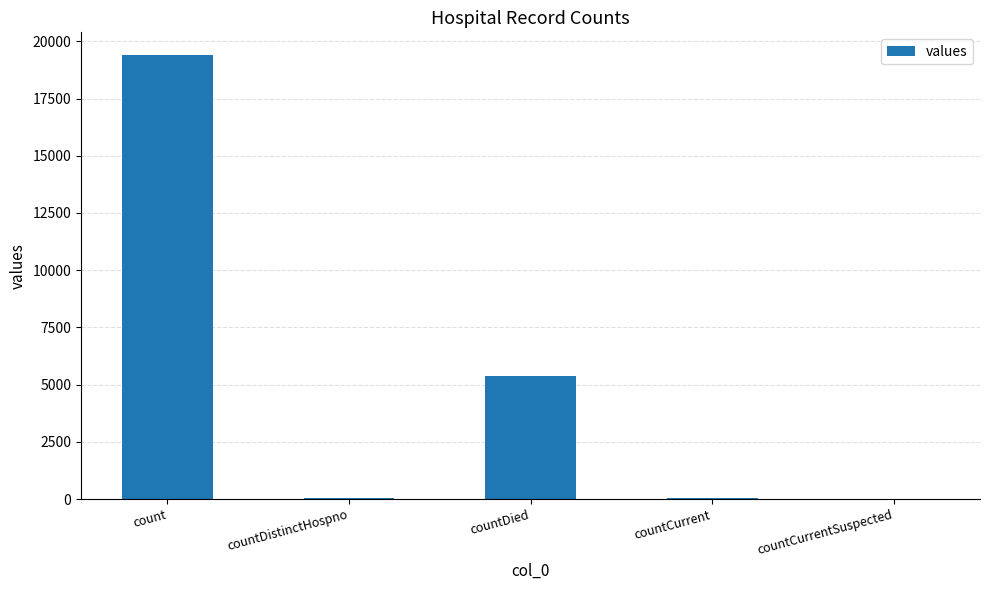

What is the change in value from count to countDistinctHospno?

-19382